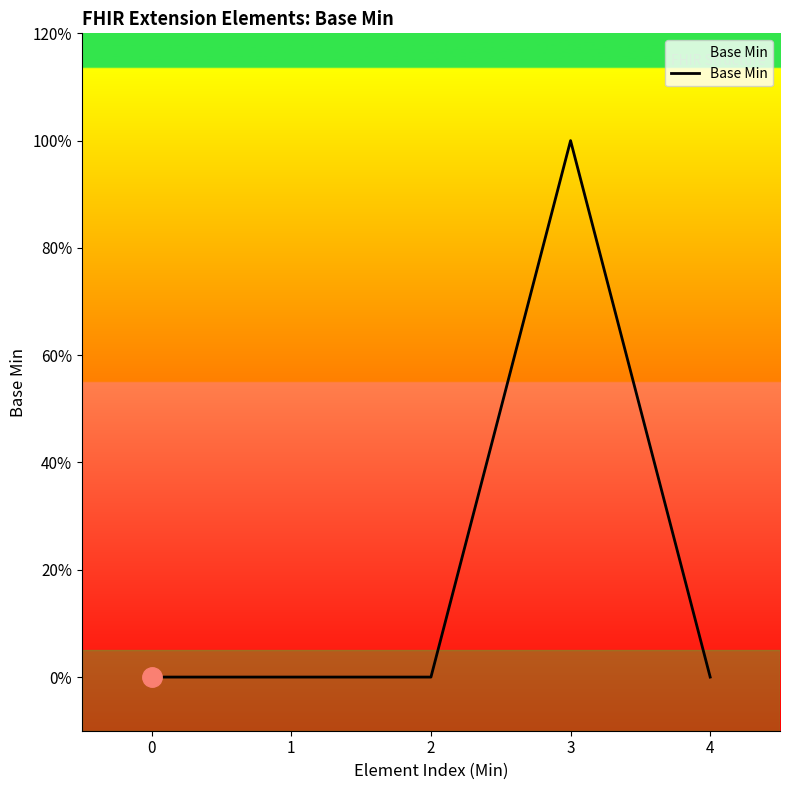

Which has a higher value, 2 or 3?

3